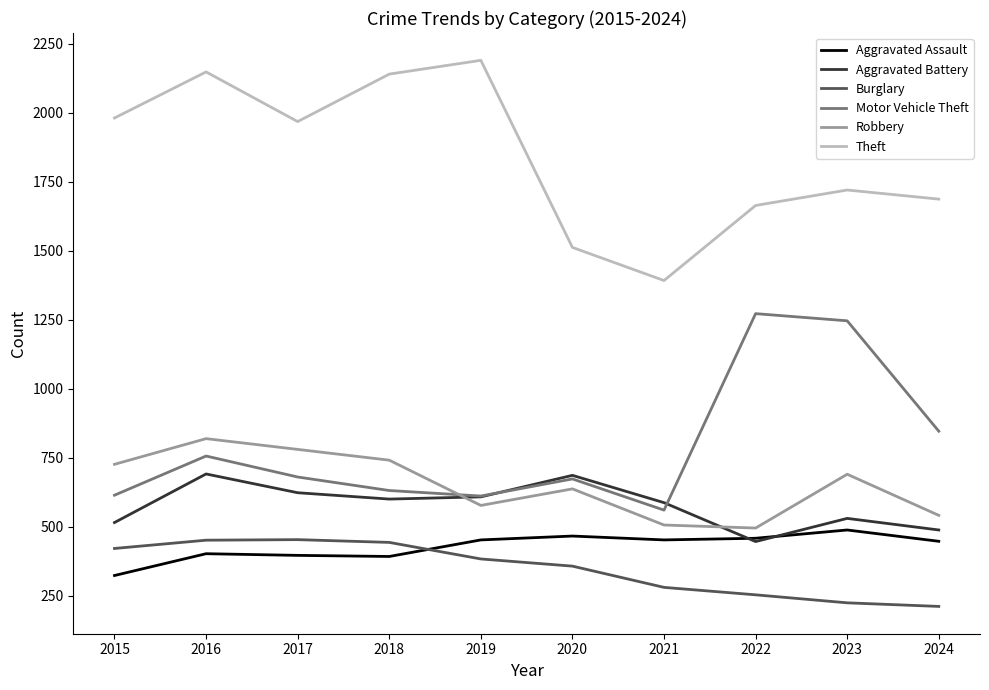

What is the difference between the highest and lowest values at 2018?

1748